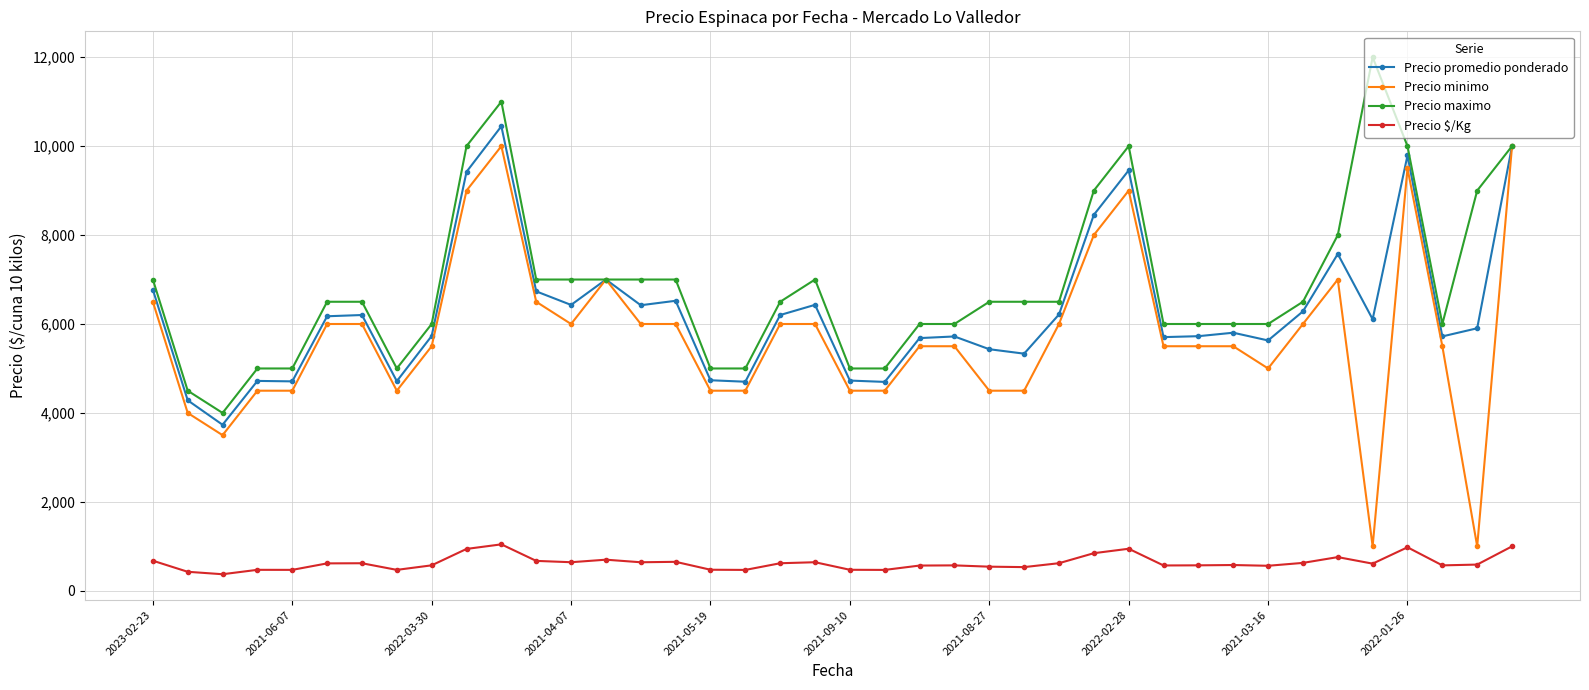

What is the value of the Precio promedio ponderado point at the 11th from the left?

10447